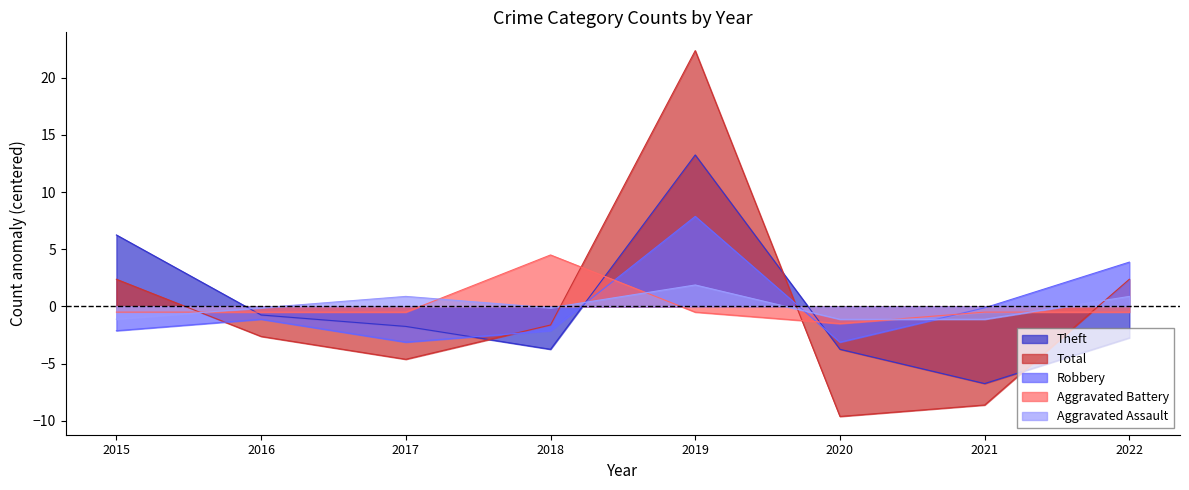

What is the value of the Total point at the 1st from the left?

2.4